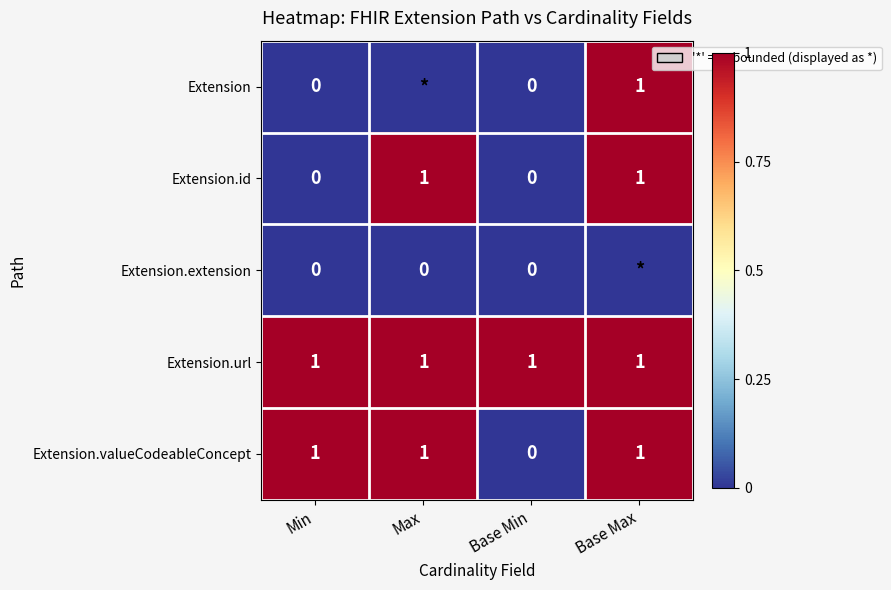

Read the Extension.url value at Base Max.

1